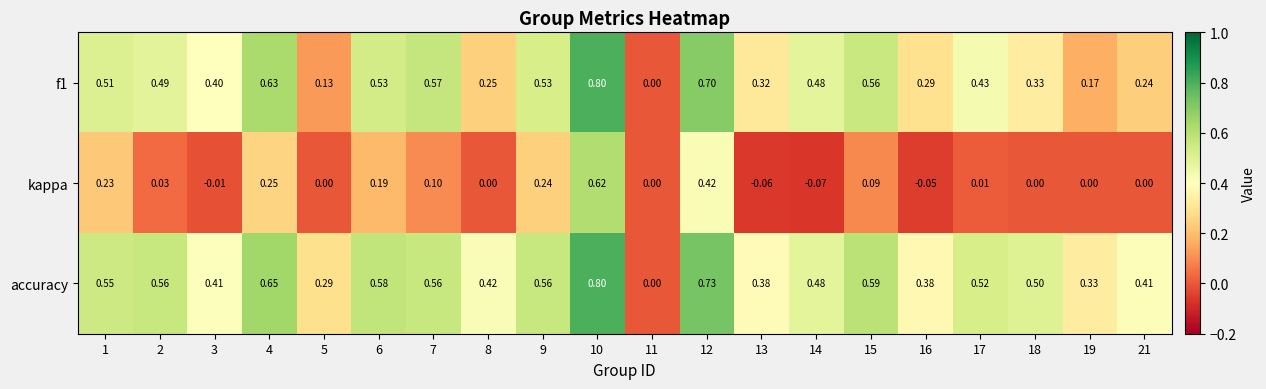

Is the value of accuracy at 9 greater than the value of kappa at 17?

Yes